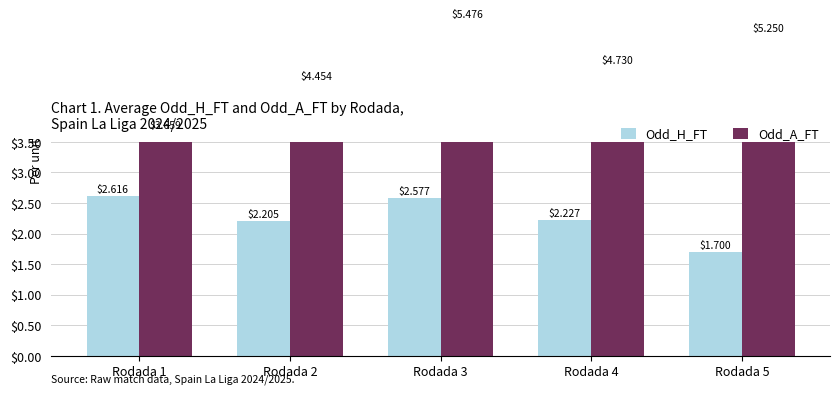

What is the average value of the Odd_H_FT series?

2.3